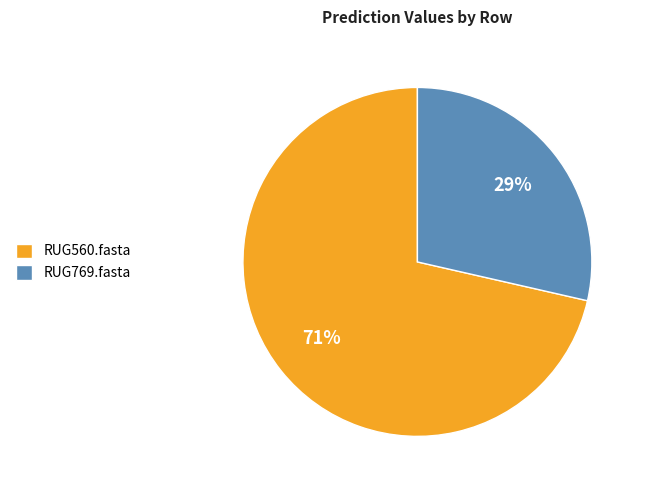

Between RUG560.fasta and RUG769.fasta, which is larger?

RUG560.fasta